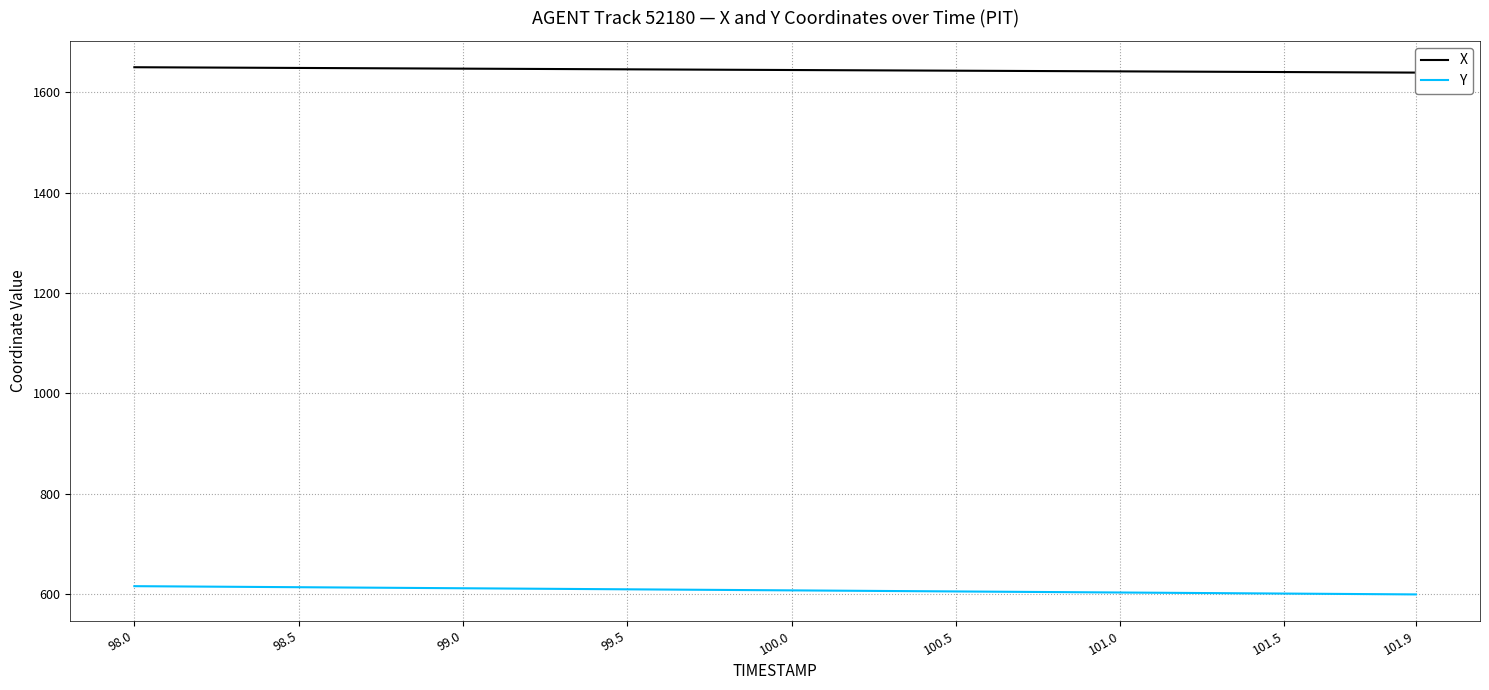

The value of Y at 99.5 is 934.6. True or false?

False